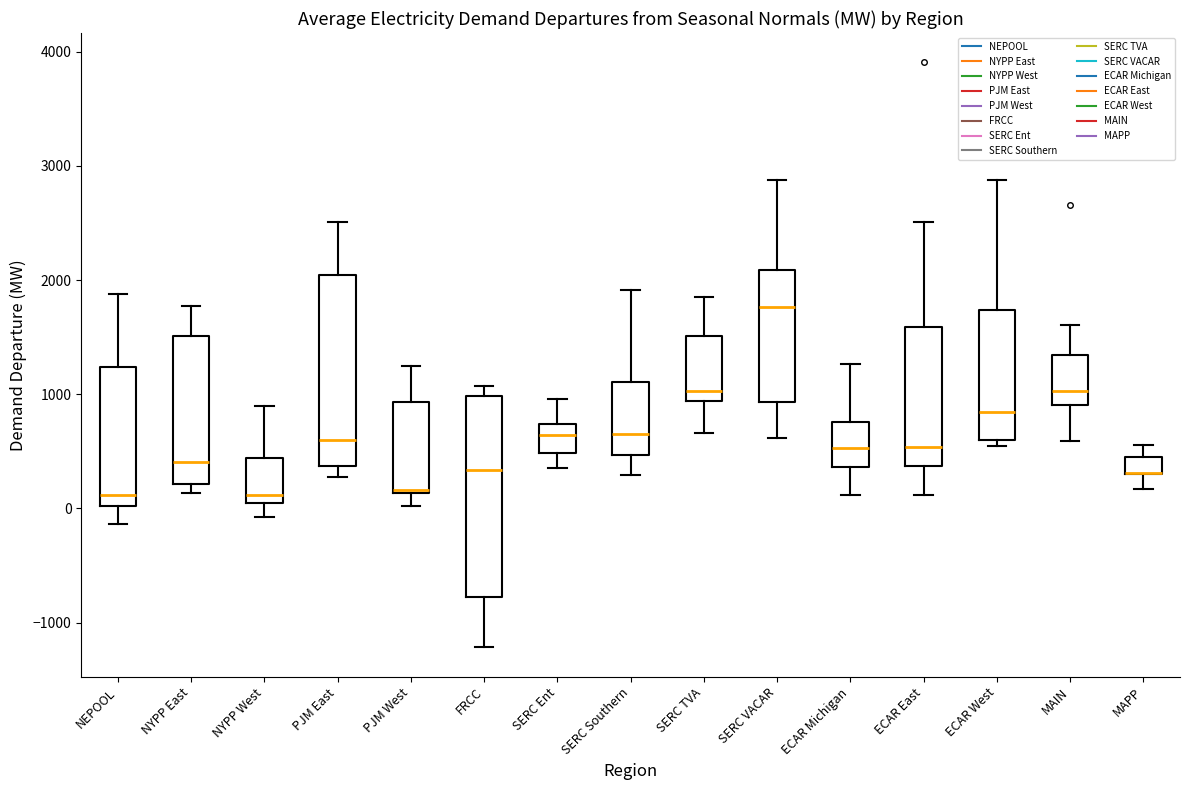

Where does the upper whisker of the box for PJM East end on the y-axis? The values are not printed on the chart, so give them approximately, as read against the axis.

2500